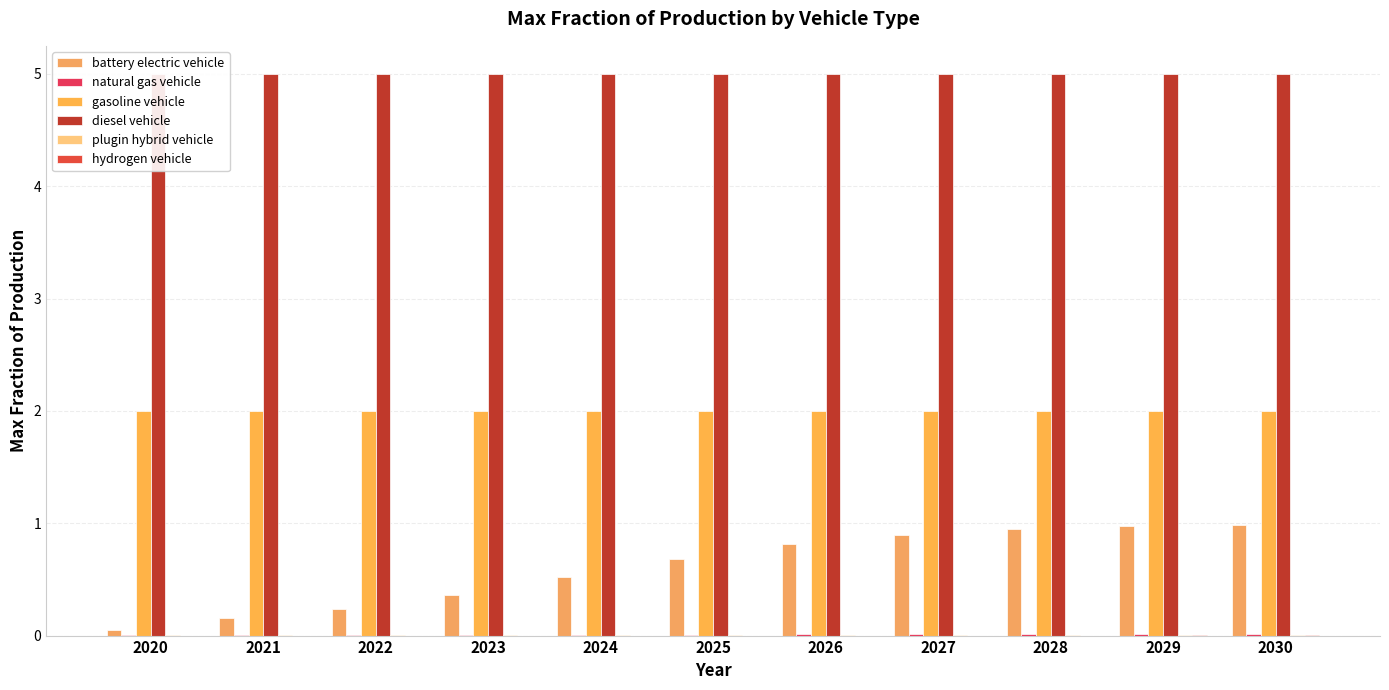

The battery electric vehicle series shows 0.4 at 2022. True or false?

False